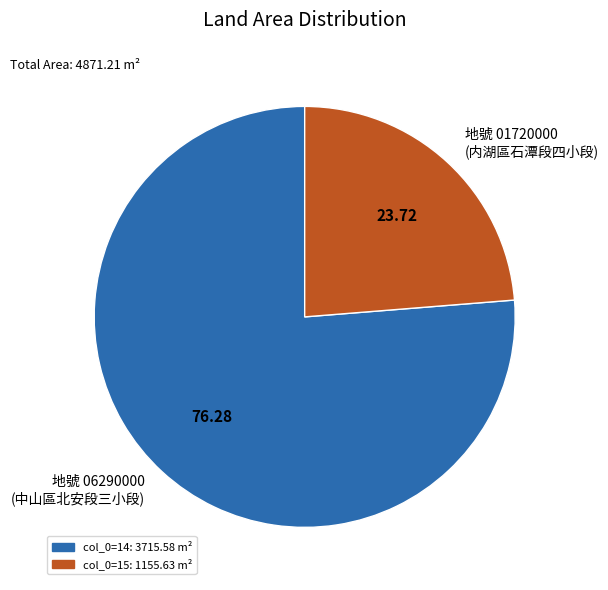

Do 地號 01720000 (内湖區石潭段四小段) and 地號 06290000 (中山區北安段三小段) together represent more than half of the pie?

Yes